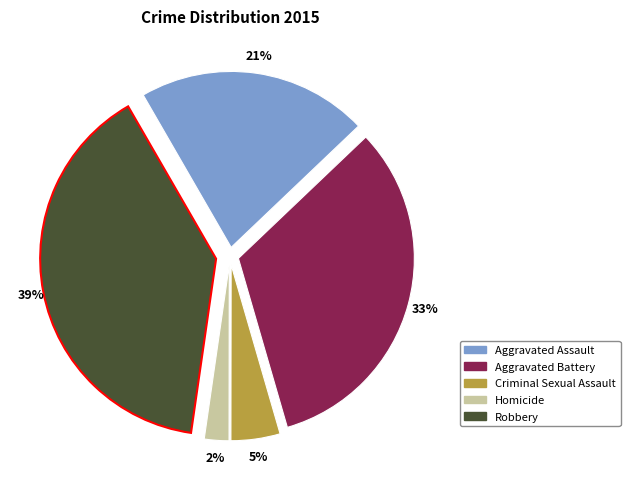

Does Aggravated Battery account for over 50% of the chart?

No